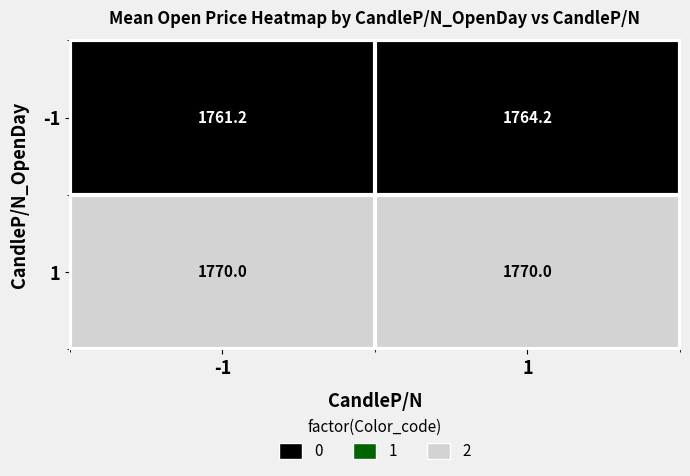

Which series changed the most between -1 and 1?

-1